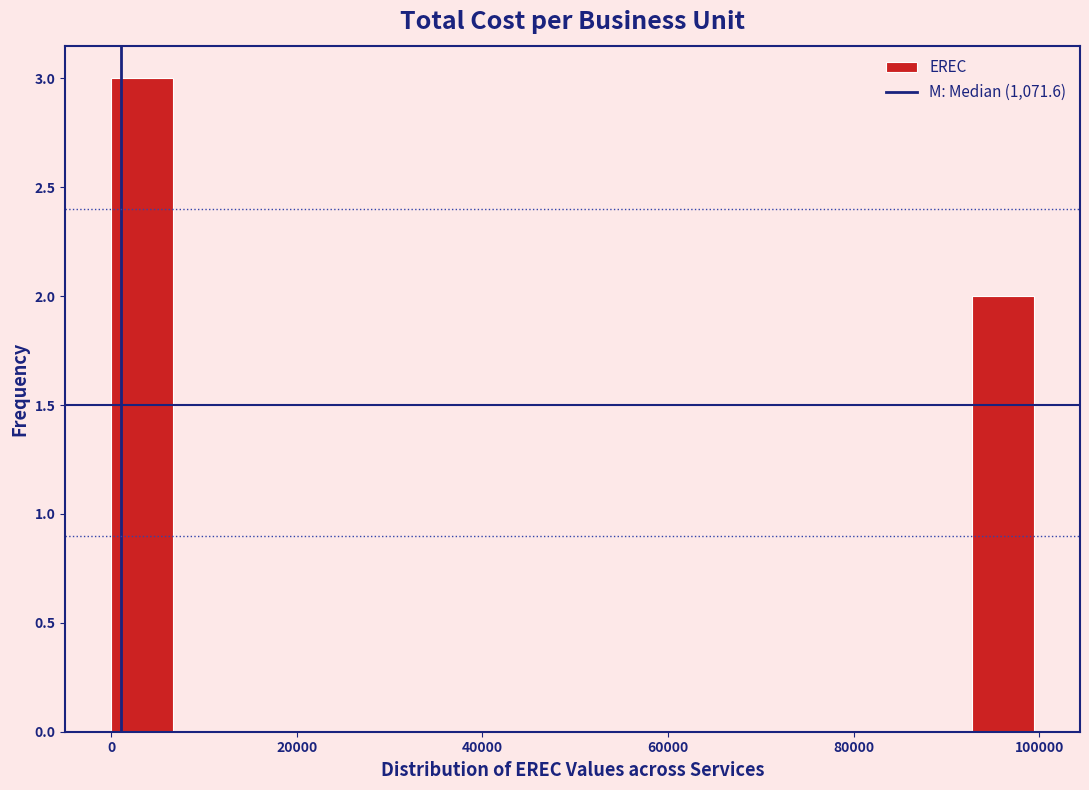

Read against the x-axis, roughly where is the centre of the tallest bar?

4000